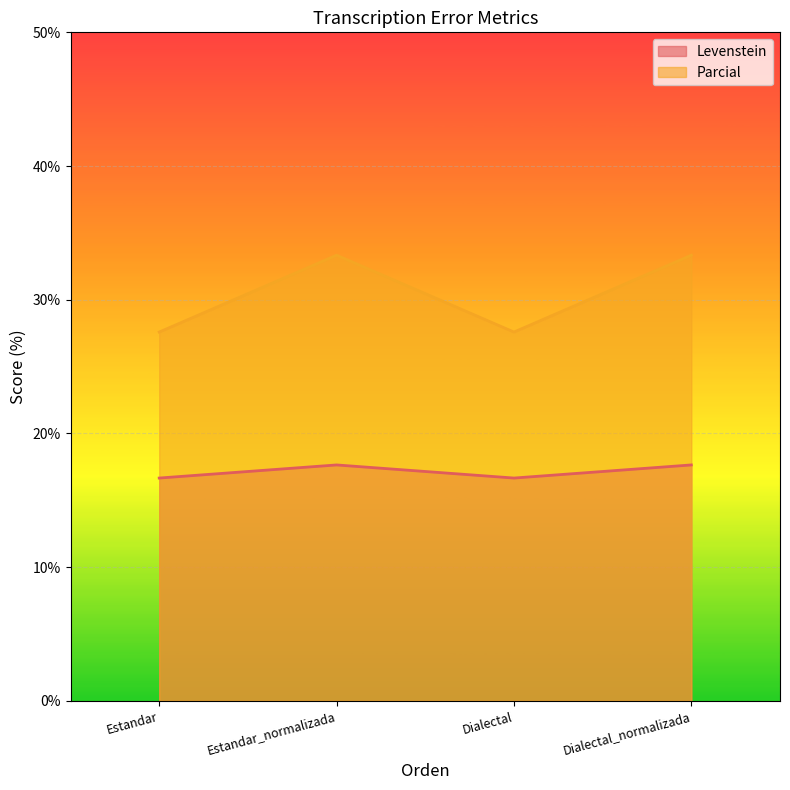

How many data points does each series have?

4